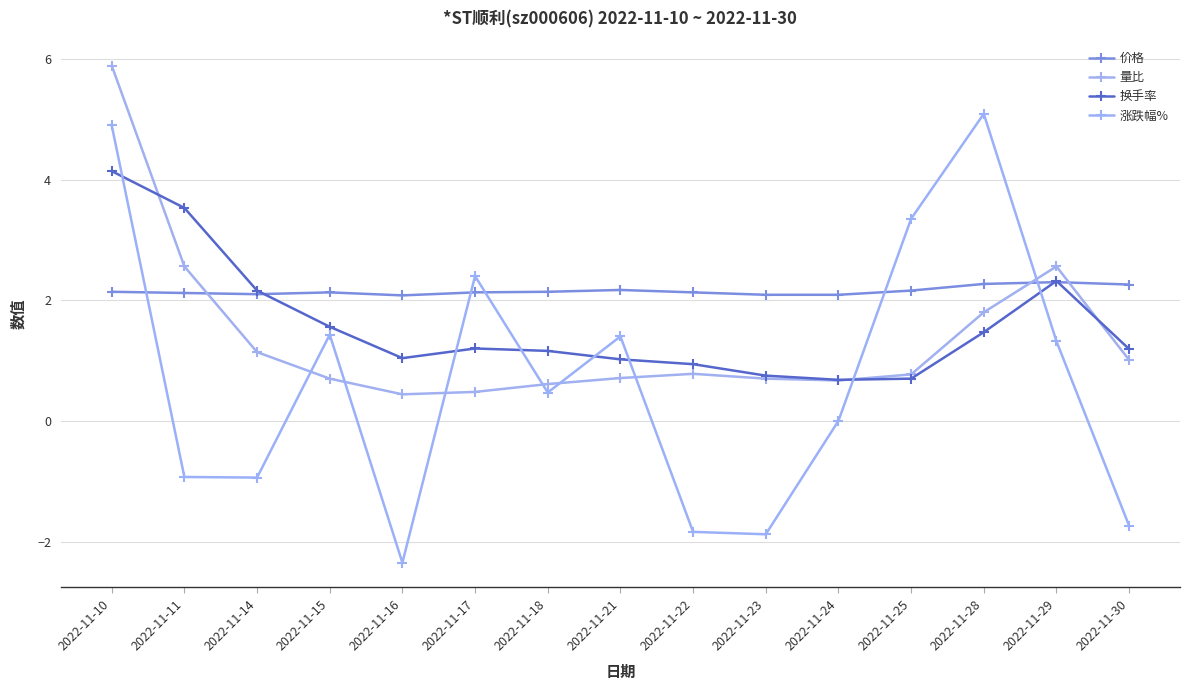

Does the chart display data point markers on the line(s)?

Yes